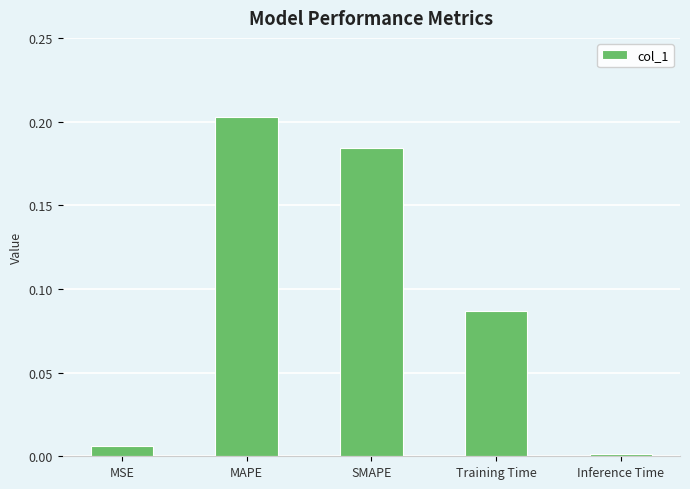

What is the sum of all values?

0.5